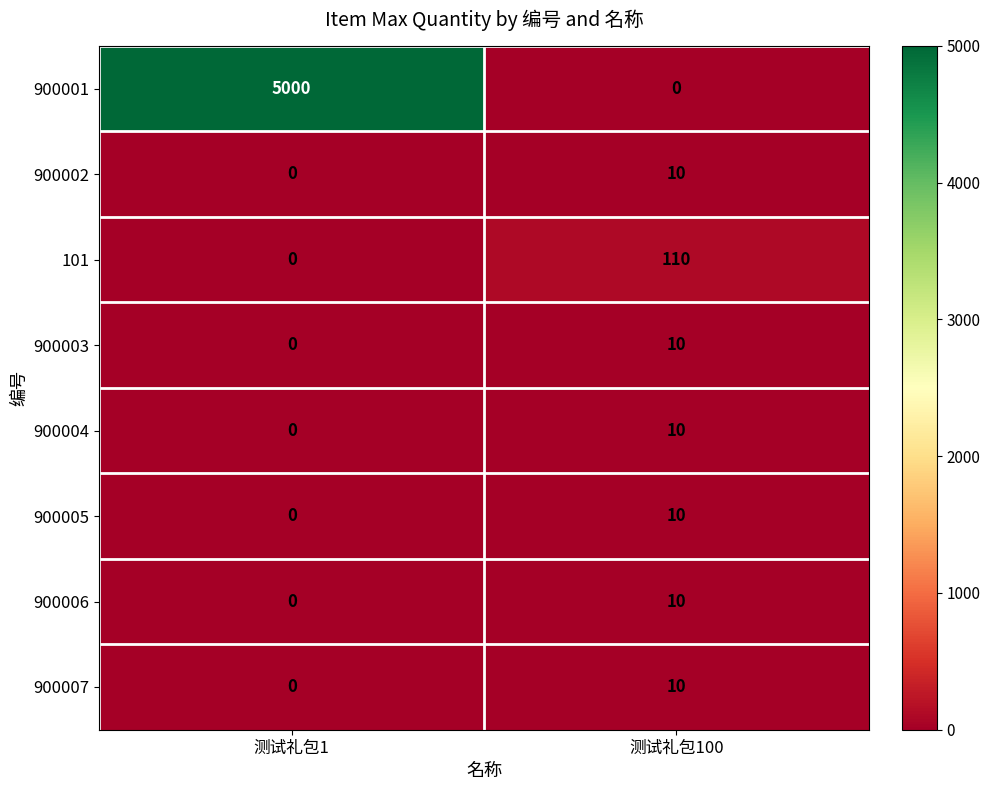

What is the maximum value shown in the chart?

5000